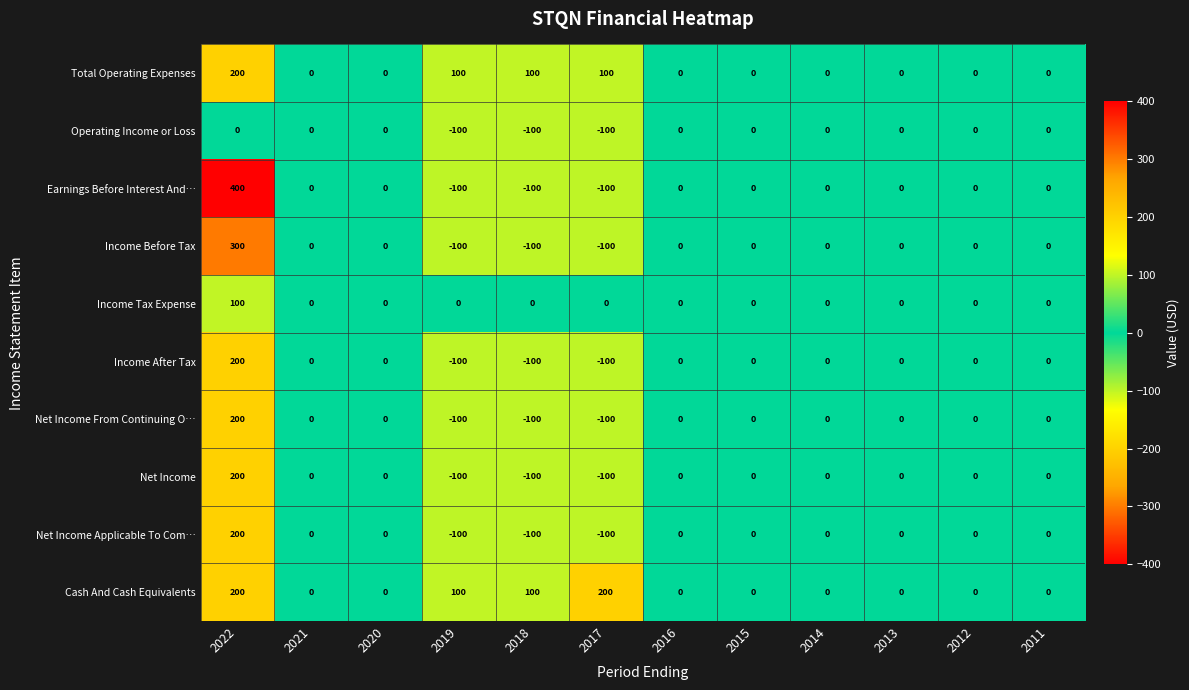

Which series has the widest spread of values?

Earnings Before Interest And…